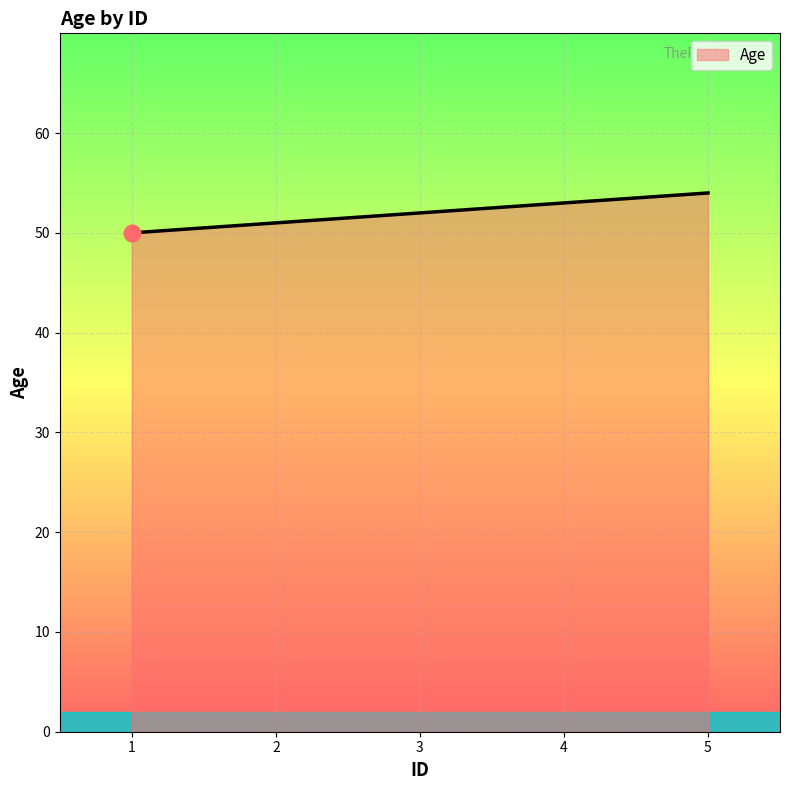

What is the greatest value displayed?

54